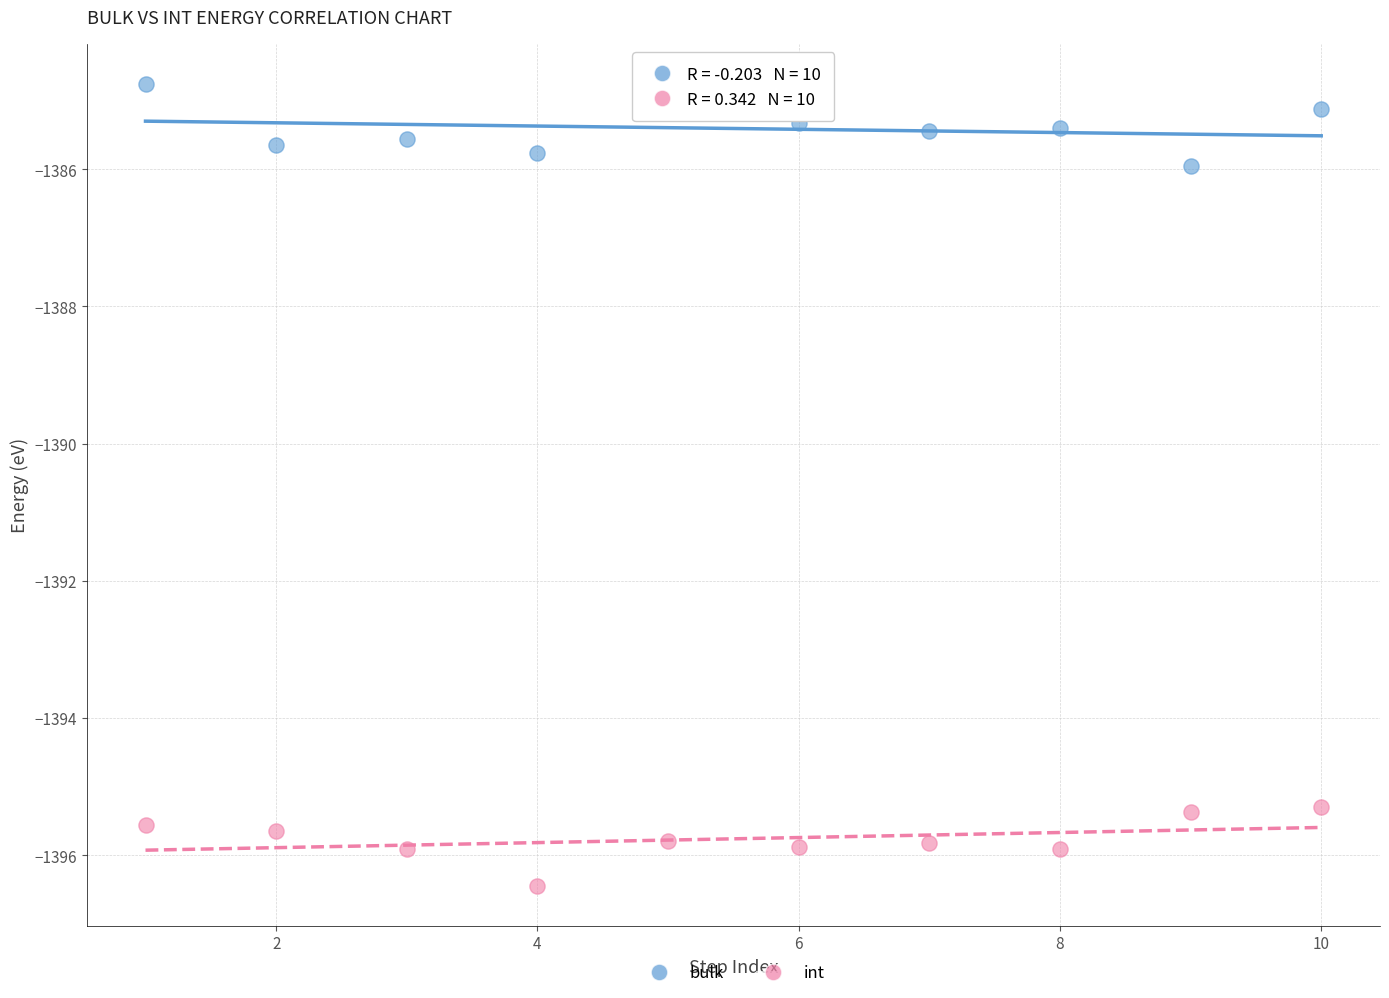

Across all series, what Y value is closest to -1390?

-1386.0